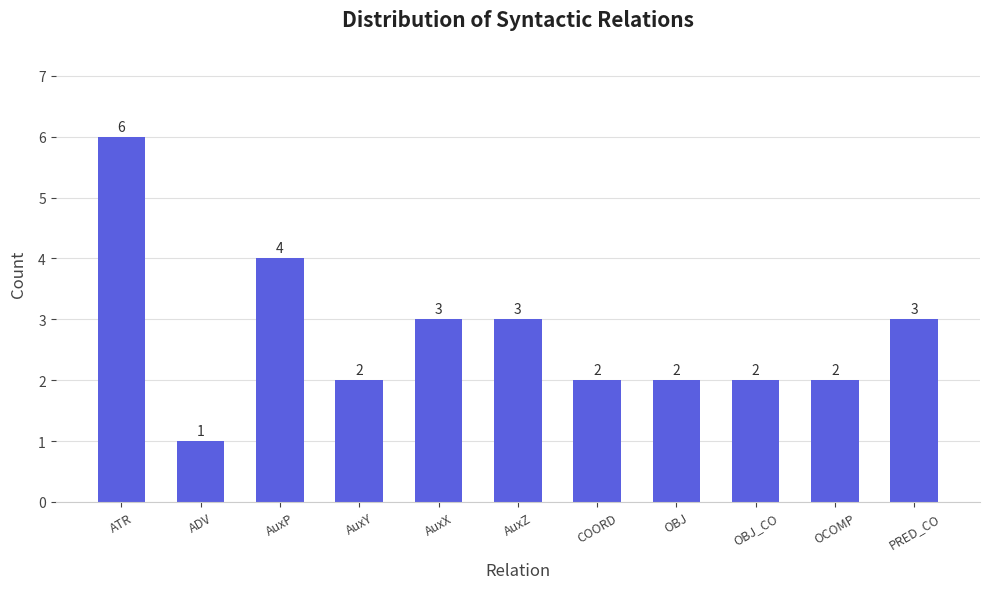

How many bars are there in total?

11